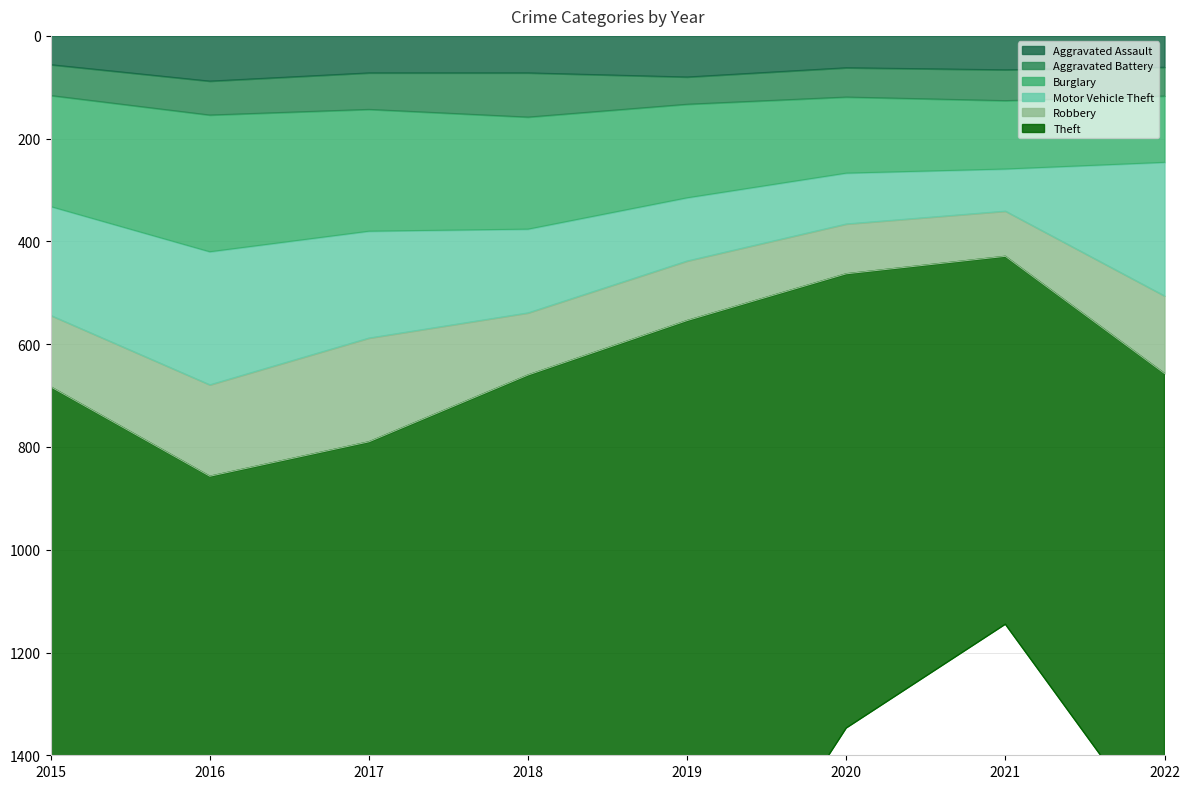

Is the value of Robbery at 2020 greater than the value of Aggravated Battery at 2016?

Yes